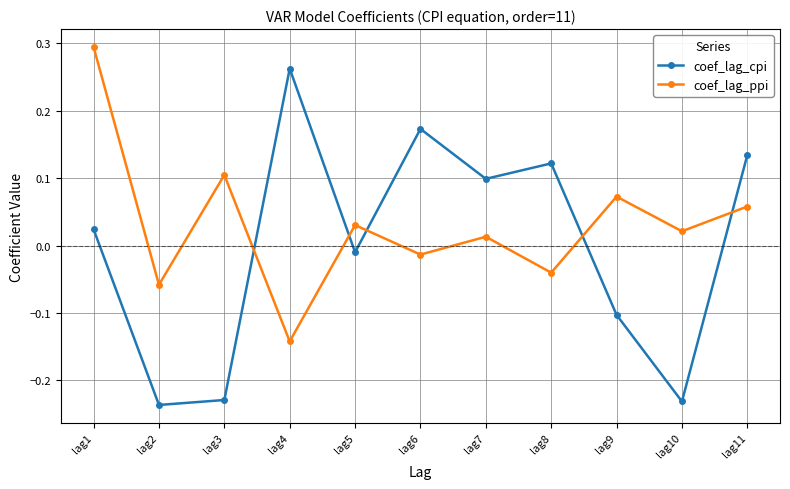

Which category has the lowest value in the coef_lag_cpi series?

lag2